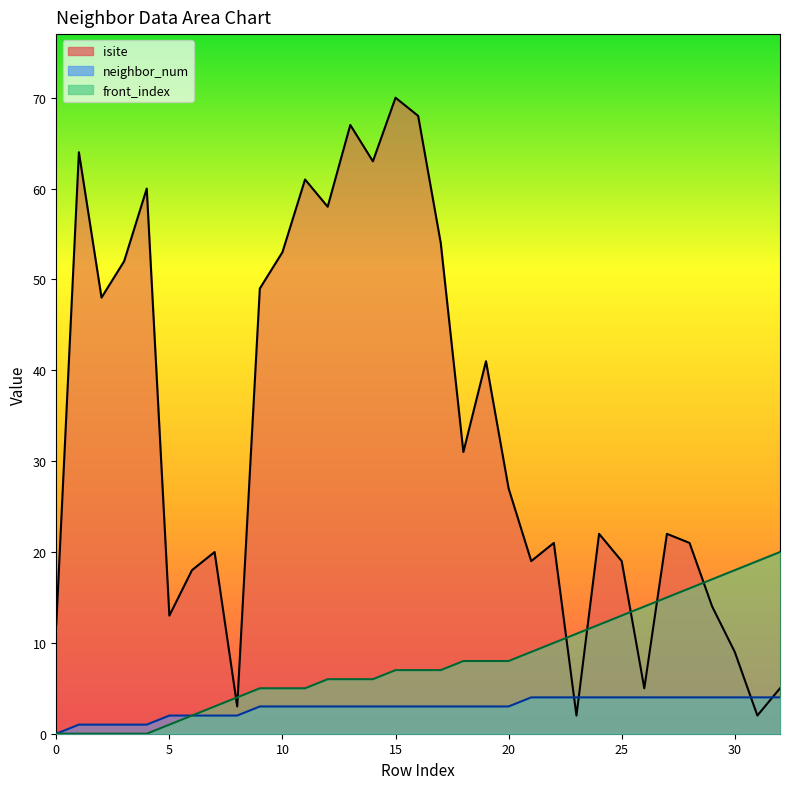

What is the average value of the isite series?

33